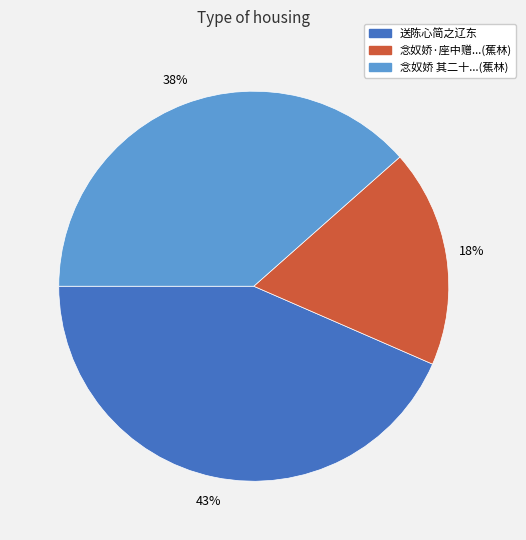

Count the number of slices in the pie.

3